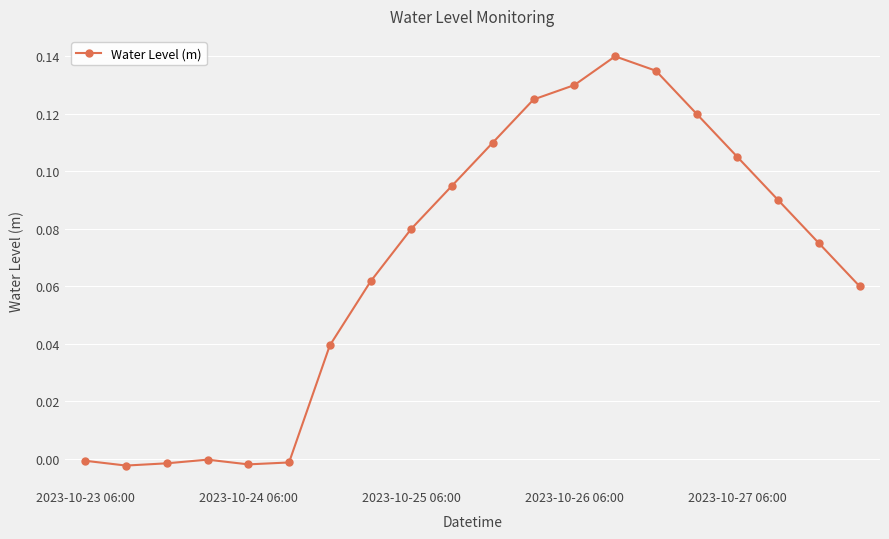

True or false: there are more than 0 points higher than both neighbors.

True